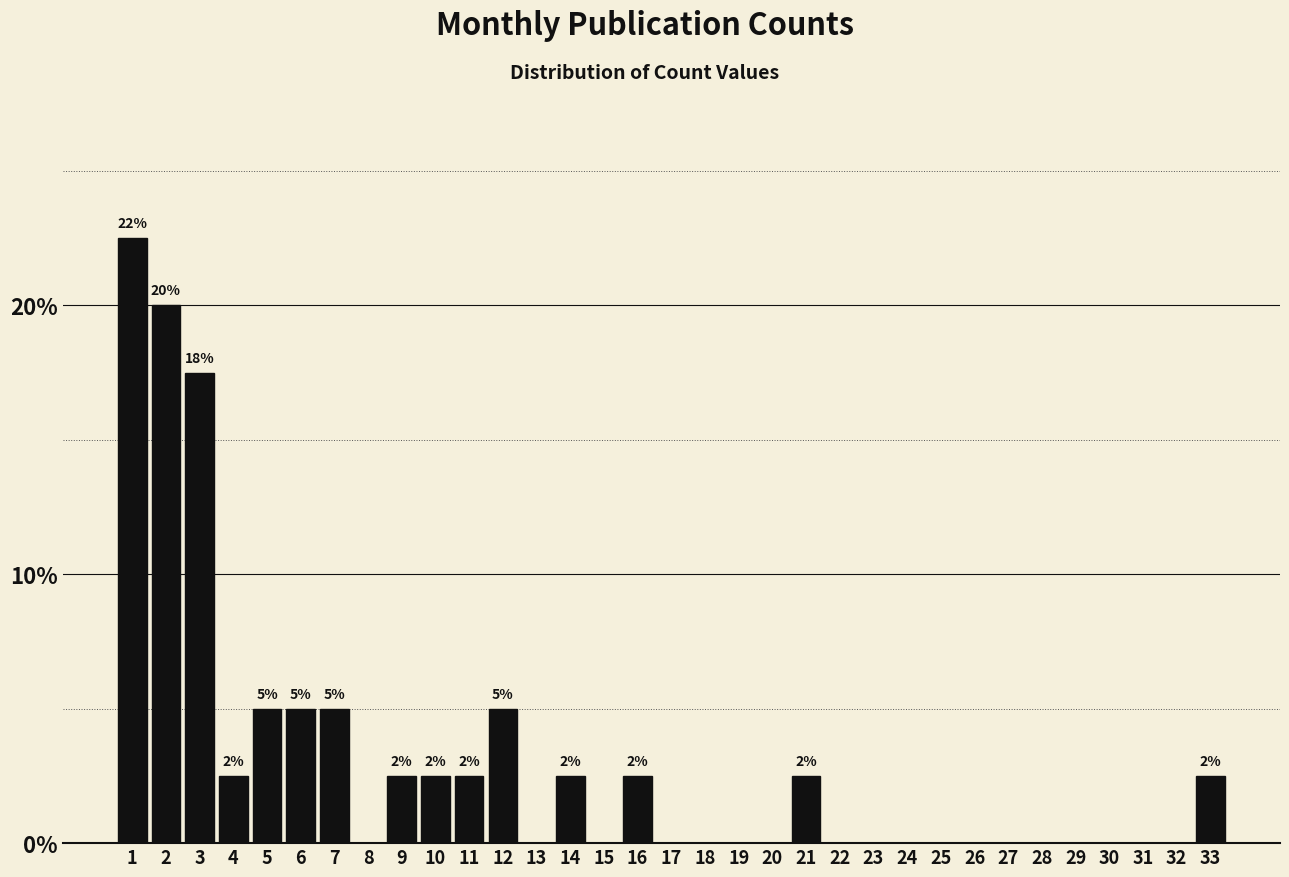

The chart shows a value of 2.5 at 21. True or false?

True